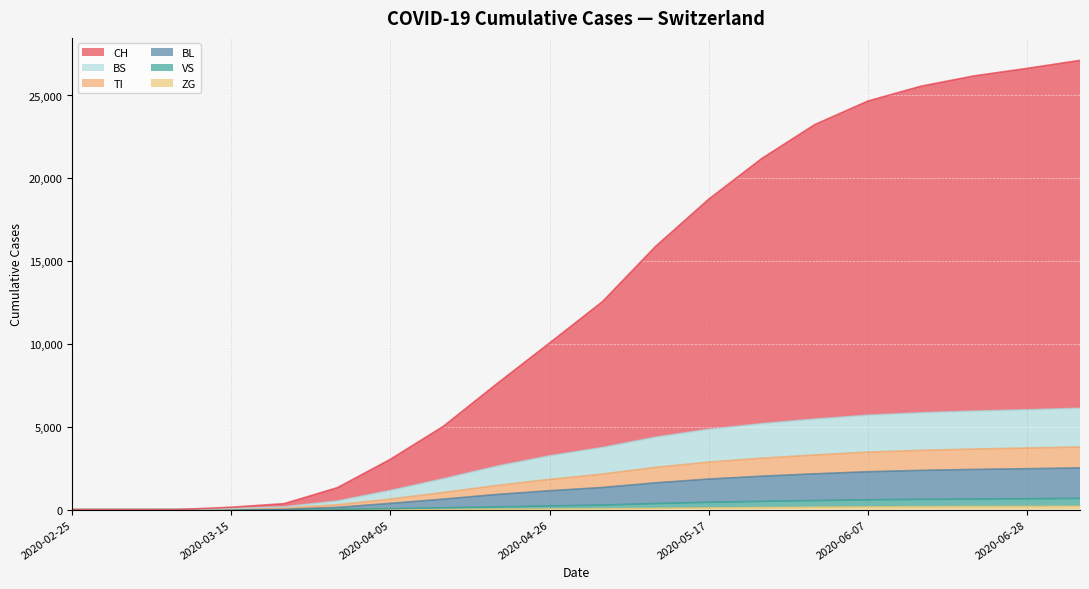

What is the difference between the maximum and minimum values in the ZG series?

204